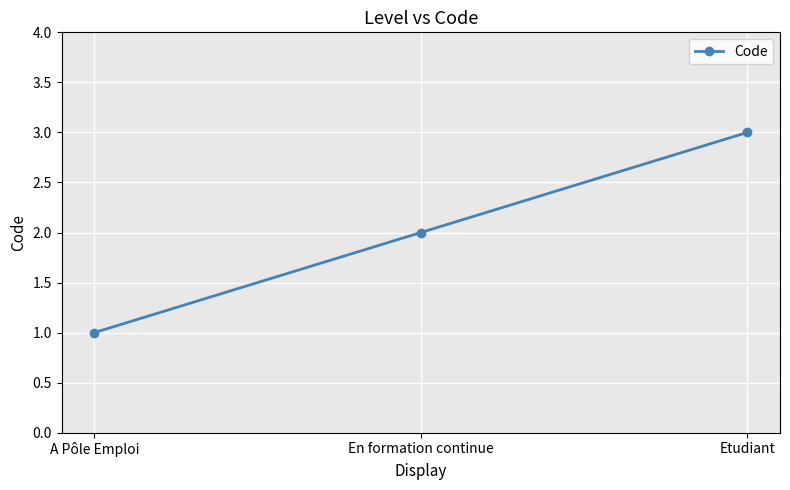

Where is the data nearest to the value 2?

En formation continue